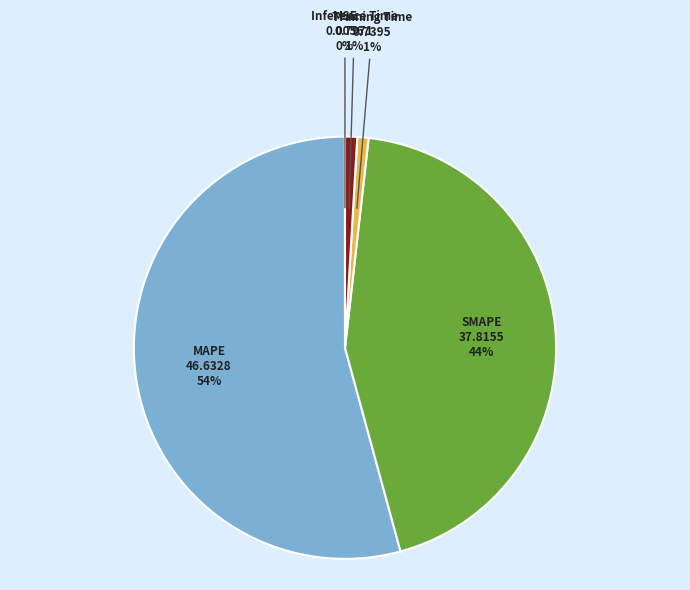

Is there a majority slice in this chart?

Yes